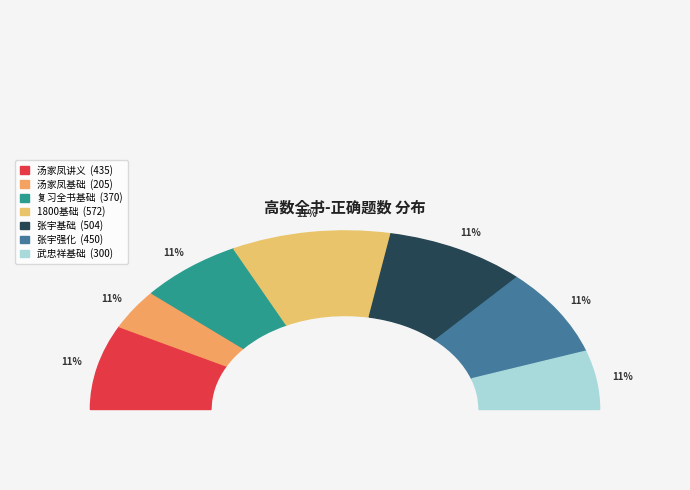

To the nearest percent, what percentage of the pie is 武忠祥基础?

11%